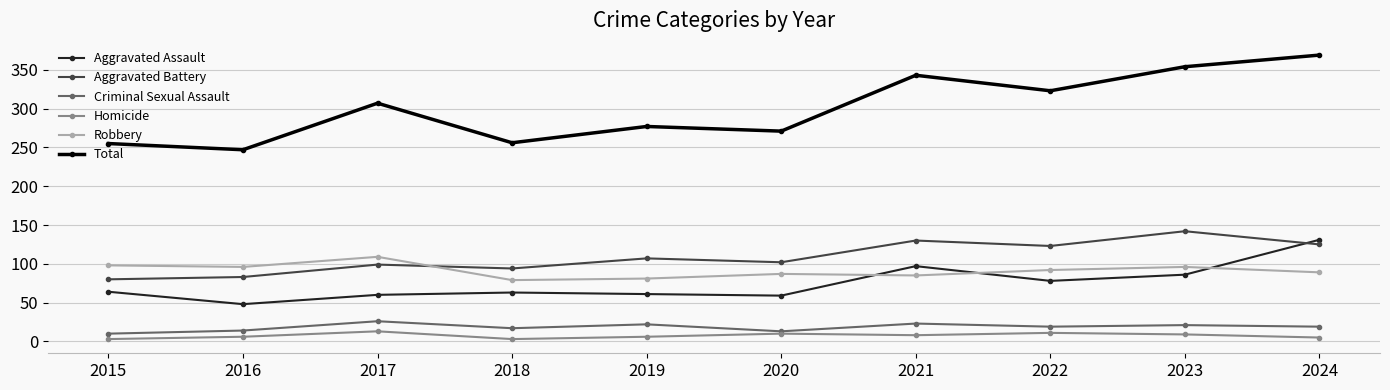

True or false: Criminal Sexual Assault has more than 2 points higher than both neighbors.

True